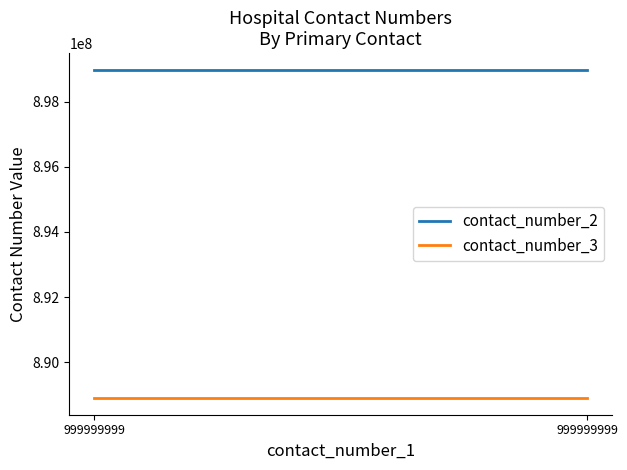

Is the value of contact_number_2 at 999999999 greater than the value of contact_number_3 at 999999999?

Yes